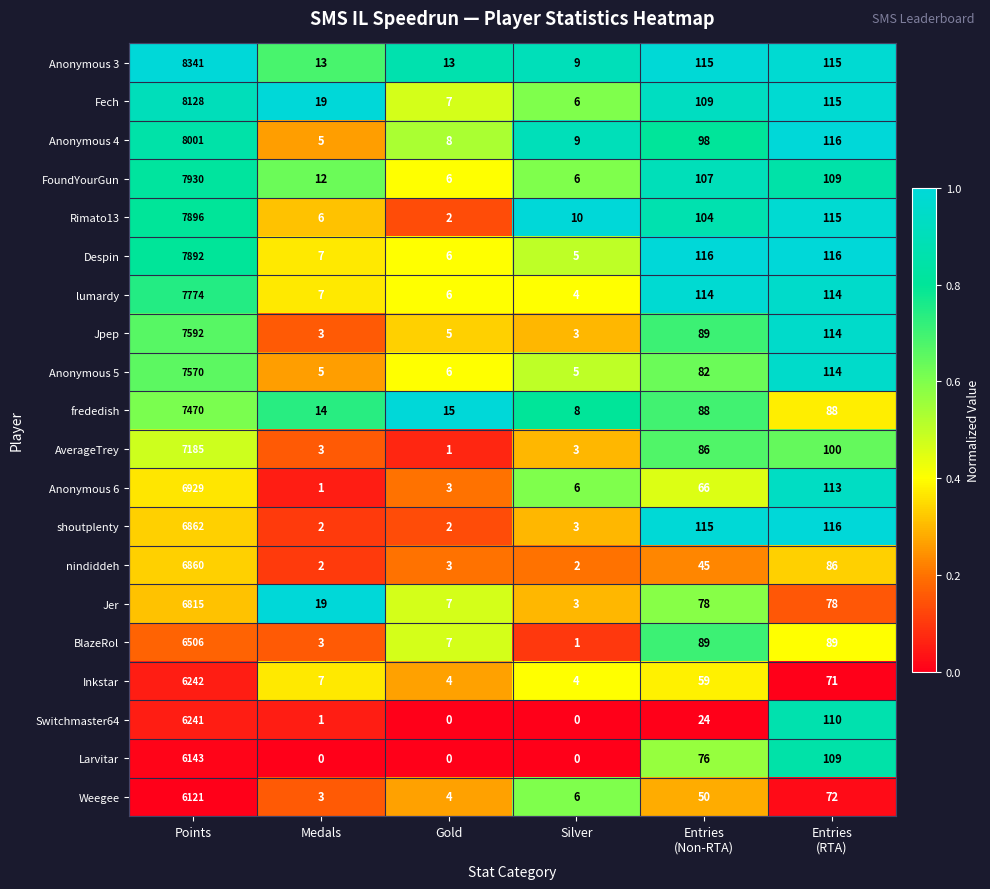

Rank the series by their maximum value, from highest to lowest.

Anonymous 3, Fech, Anonymous 4, FoundYourGun, Rimato13, Despin, lumardy, Jpep, Anonymous 5, frededish, AverageTrey, Anonymous 6, shoutplenty, nindiddeh, Jer, BlazeRol, Inkstar, Switchmaster64, Larvitar, Weegee